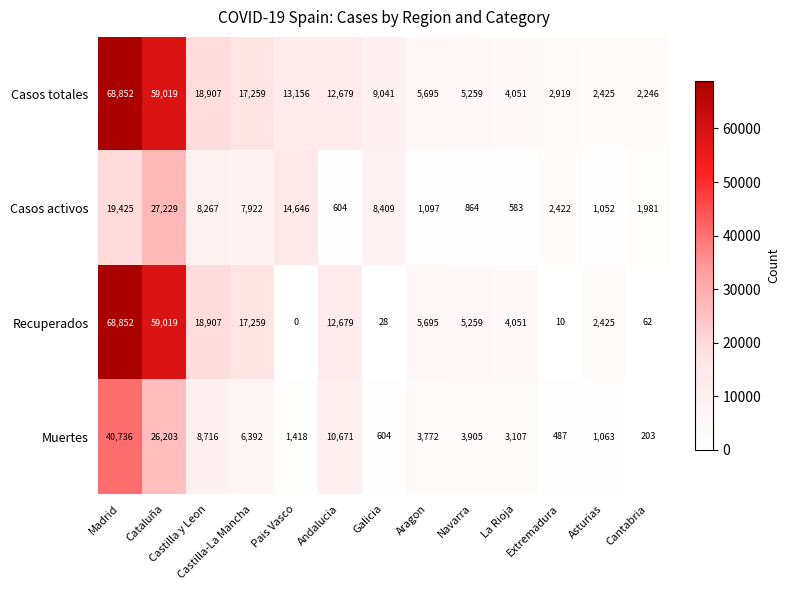

How many values in the Casos activos series are below 2422?

6